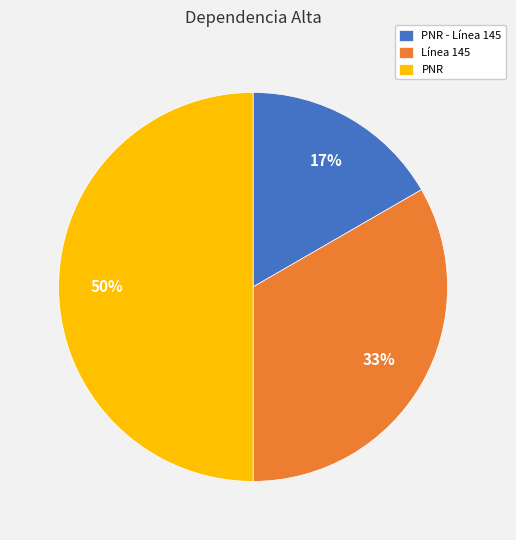

To the nearest percent, what is the combined percentage of Línea 145 and PNR - Línea 145?

50%